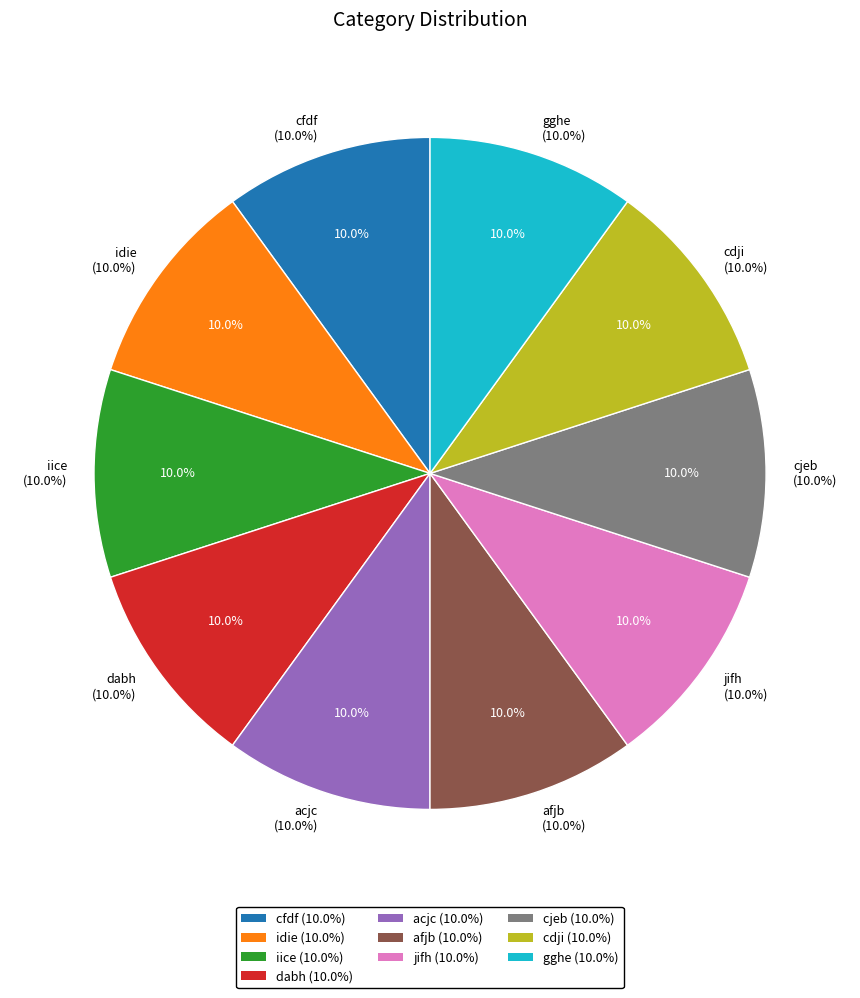

What percentage is NOT represented by cjeb?

90.0%